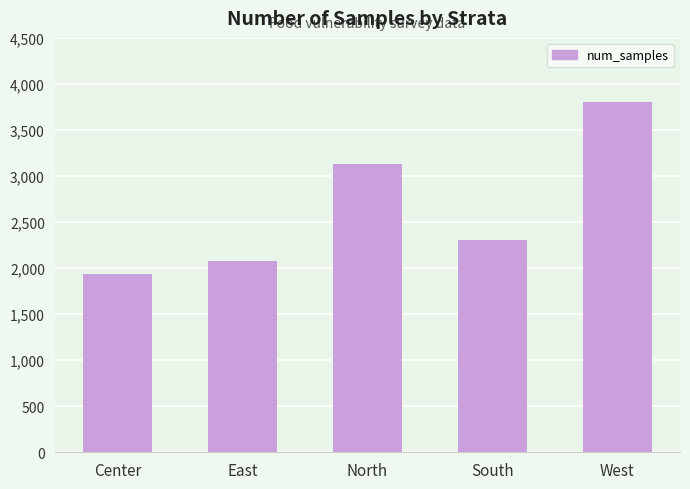

Reading left to right, transcribe all the data shown in this chart.

1936	2076	3133	2303	3806